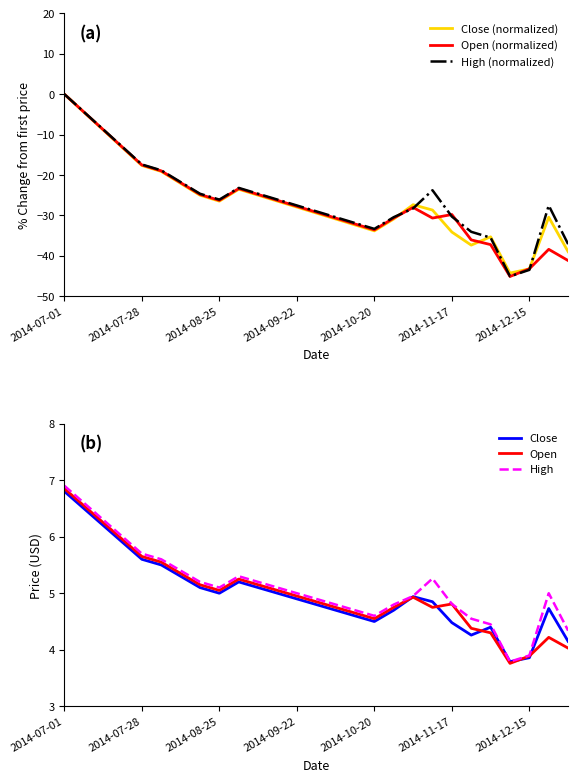

Between 18 and 13, which is larger?

18